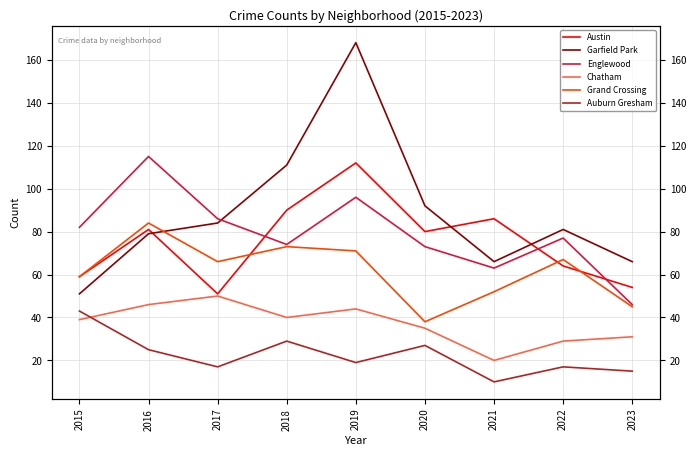

What is the difference between the highest and lowest values at 2017?

69